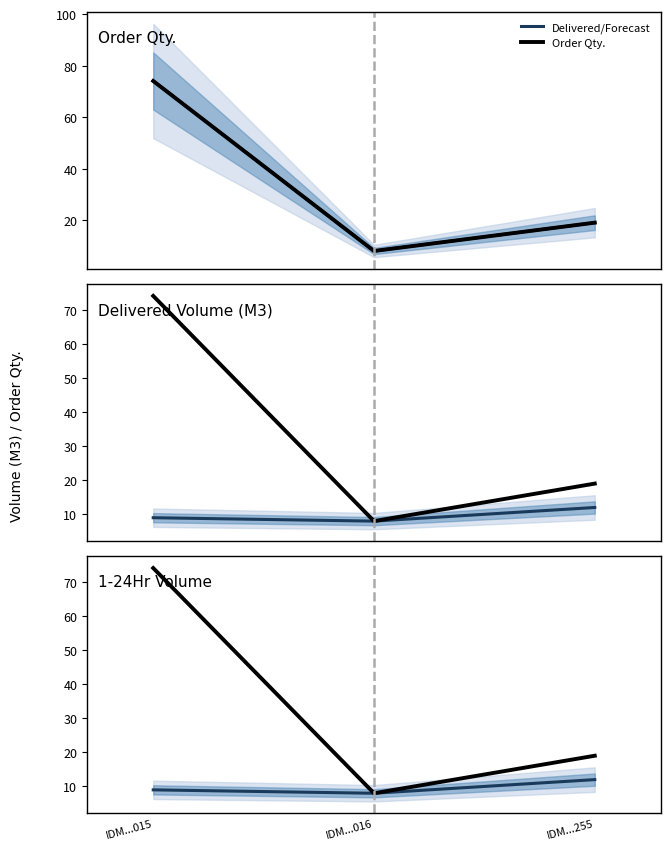

Between IDM...255 and IDM...016, which is larger?

IDM...255